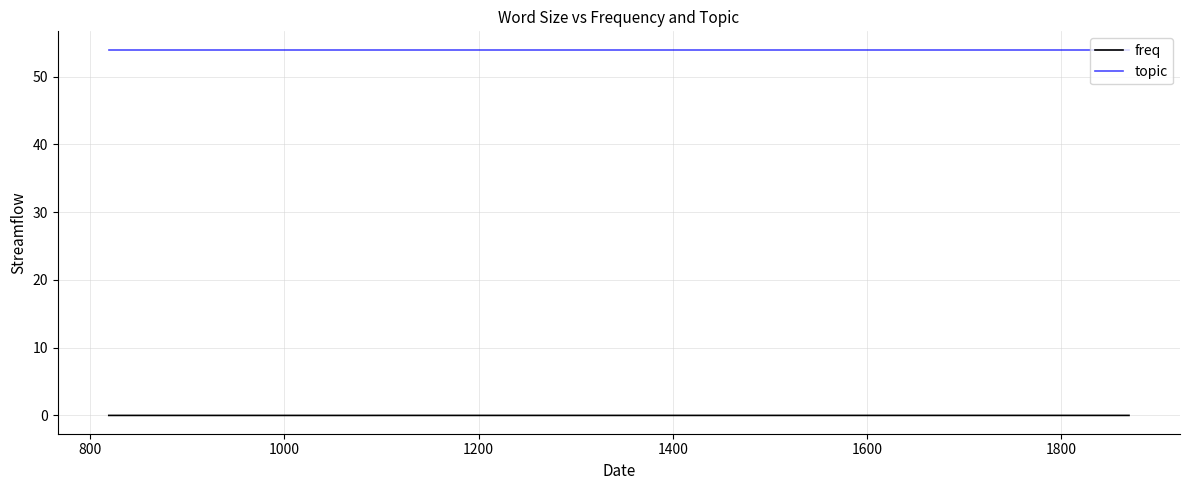

True or false: freq has more than 2 interior local peaks.

False